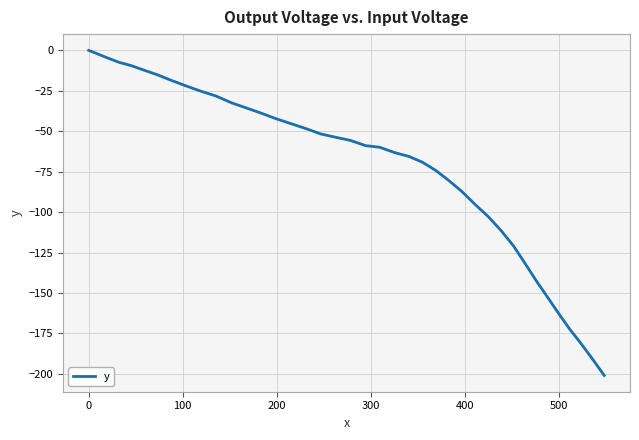

What is the minimum value shown in the chart?

-201.0